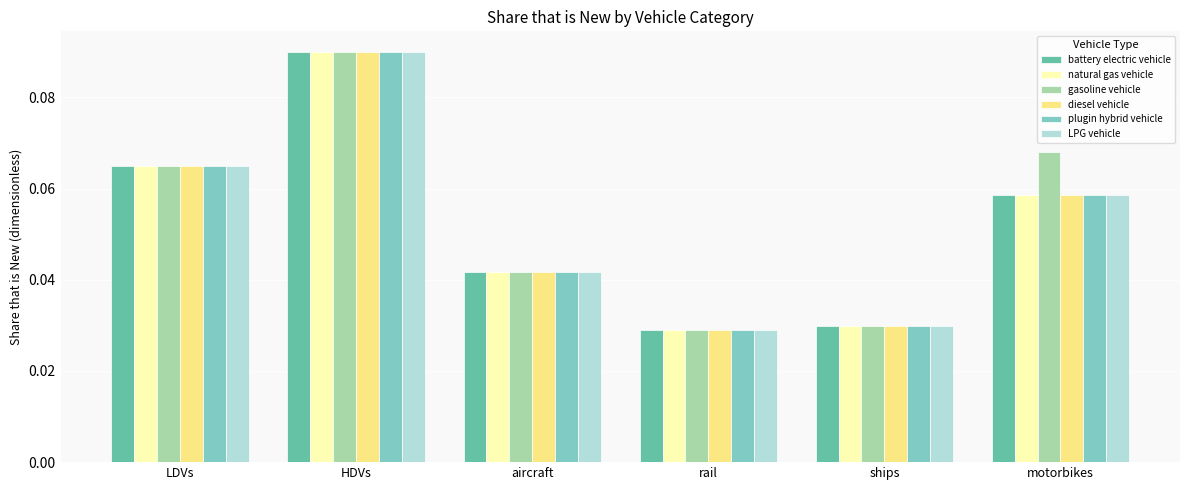

What position from the left is HDVs?

2